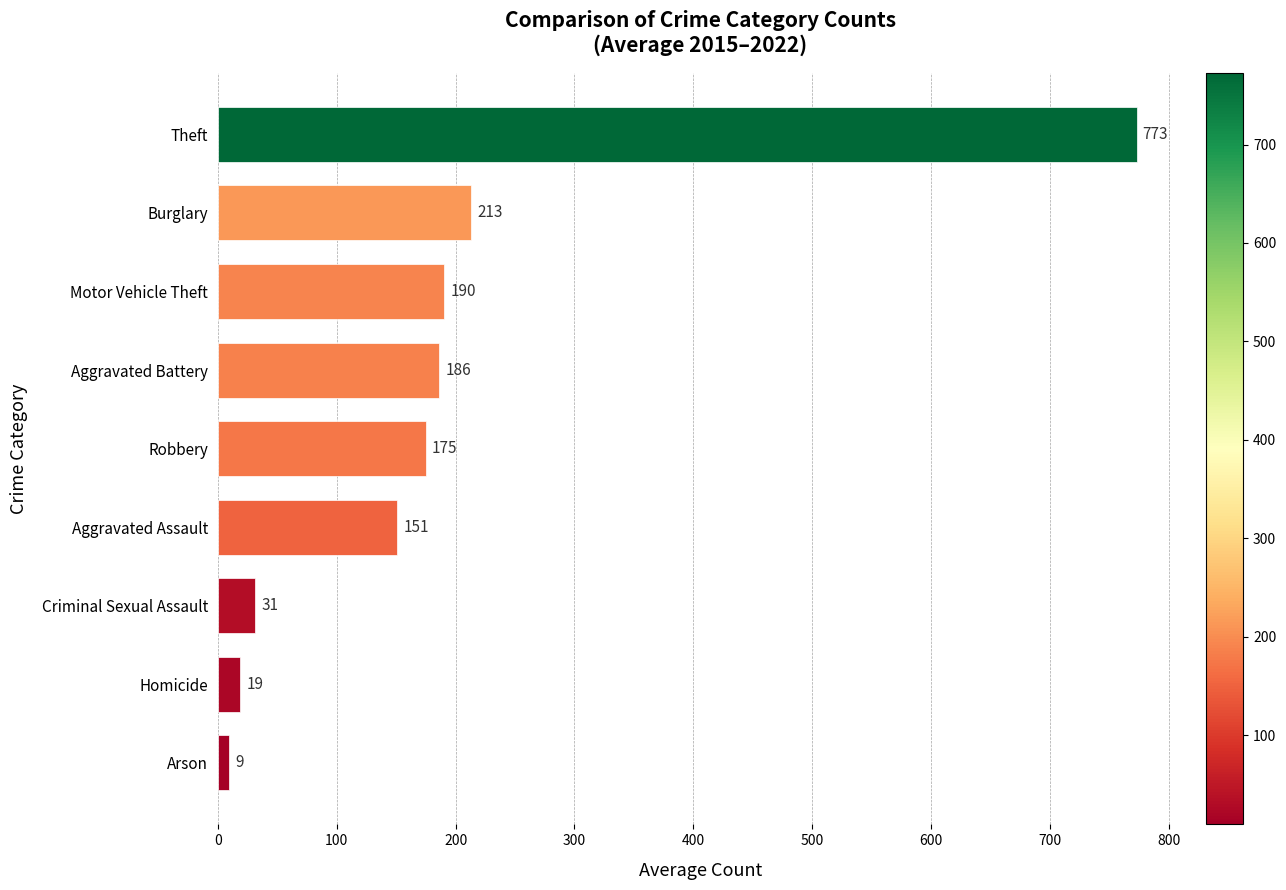

List the labels in order of value, smallest first.

Arson, Homicide, Criminal Sexual Assault, Aggravated Assault, Robbery, Aggravated Battery, Motor Vehicle Theft, Burglary, Theft